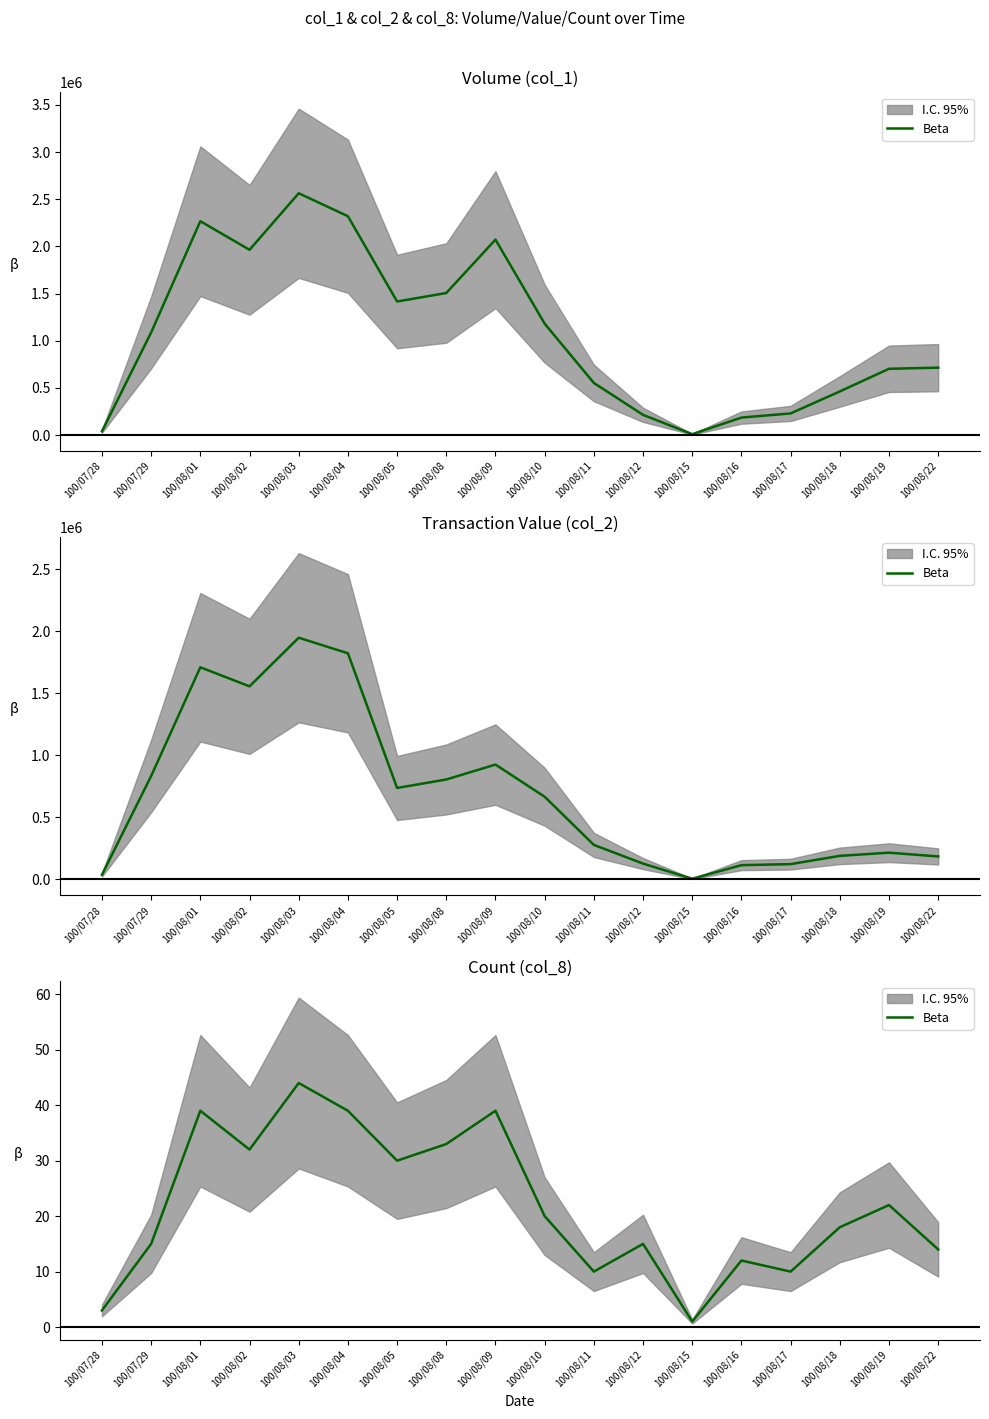

What value does the data have at 100/08/05?

30